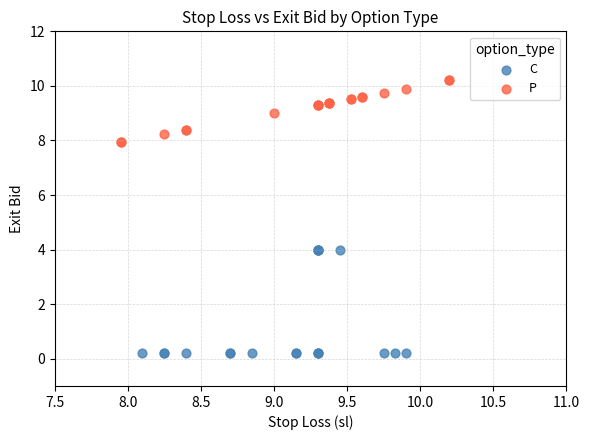

Which series contains the highest Y value?

P